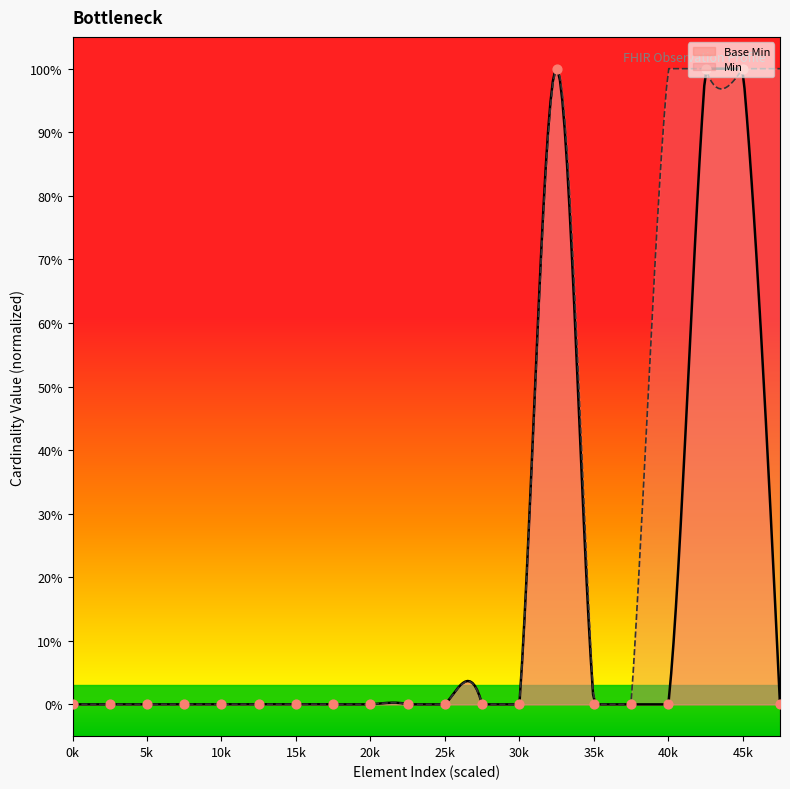

Which has a higher value, Observation.id or Observation.contained?

Observation.id